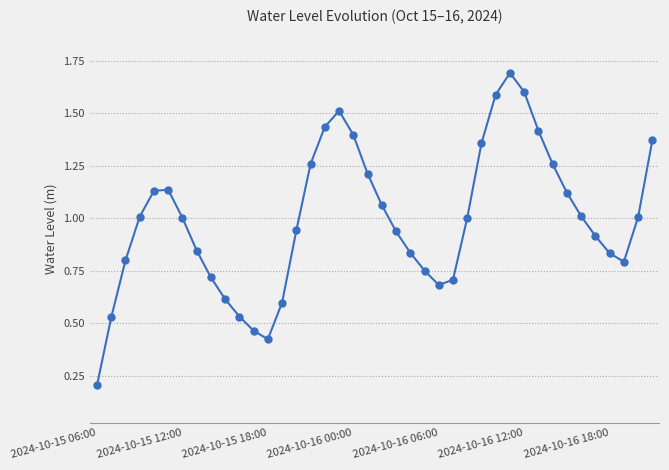

What is the sum of all values?

39.7